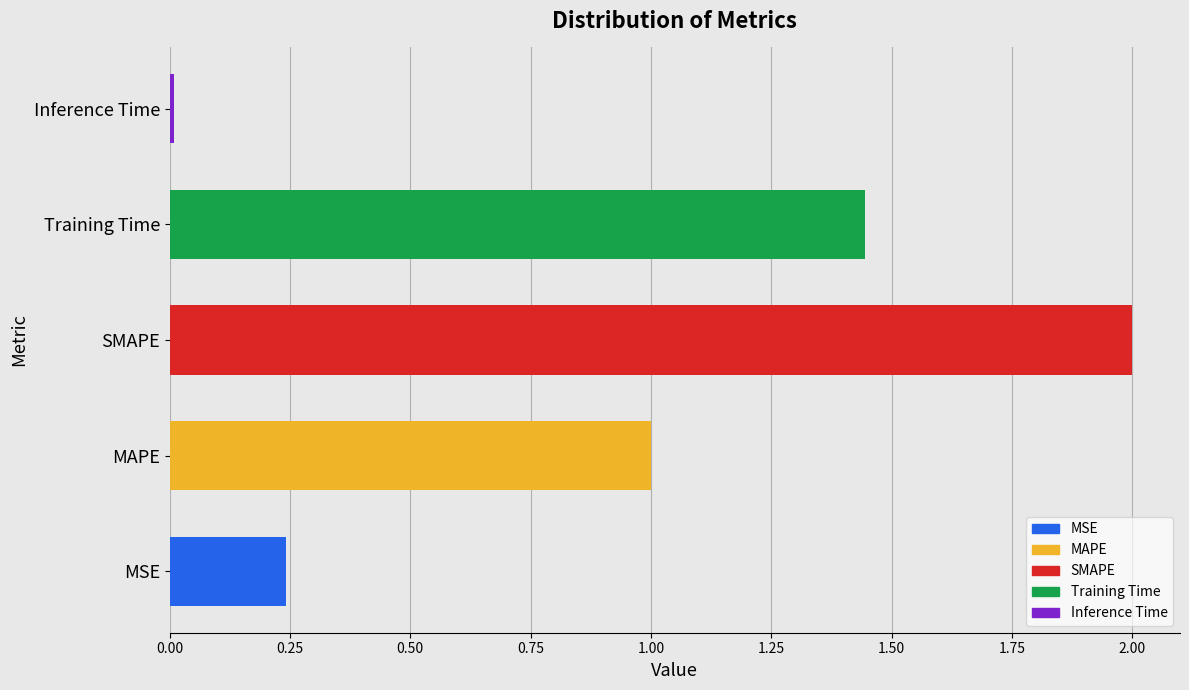

Is it true that the value at MAPE is 1.0?

True